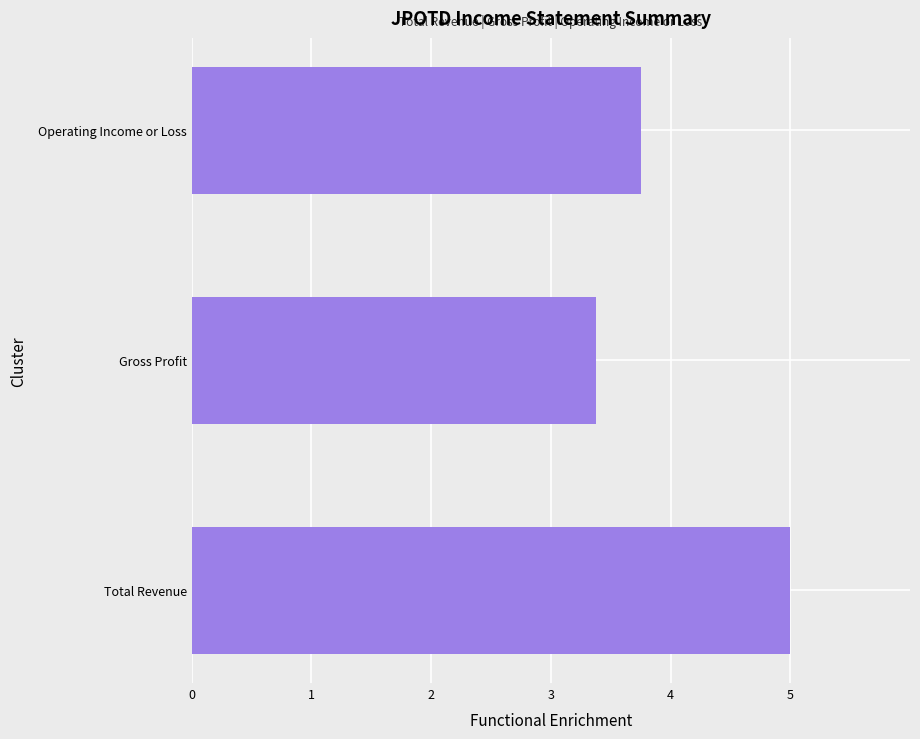

List the labels in order of value, smallest first.

Gross Profit, Operating Income or Loss, Total Revenue